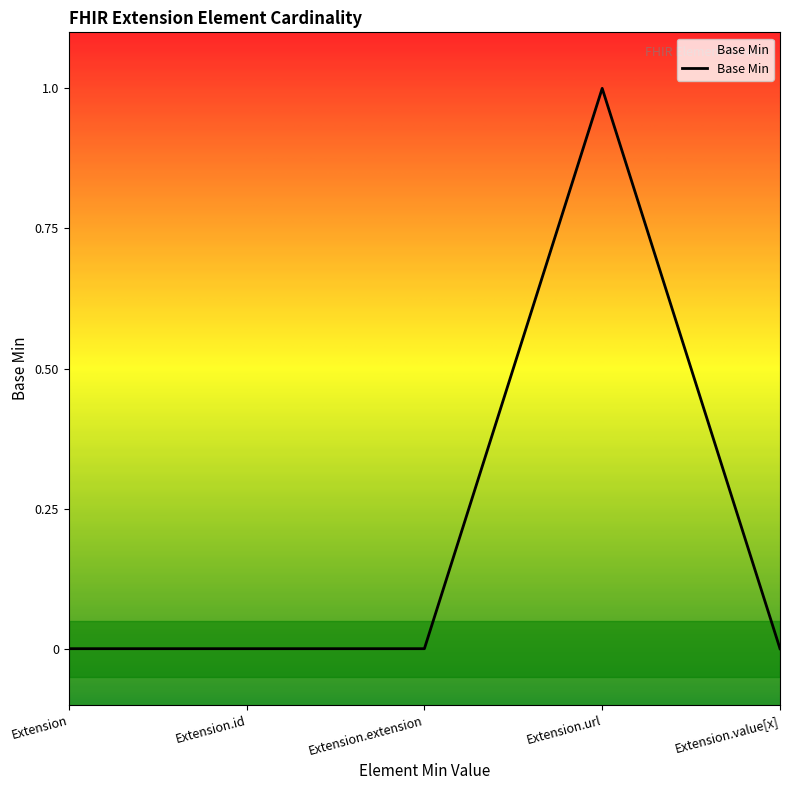

Which has a higher value, Extension.id or Extension.url?

Extension.url